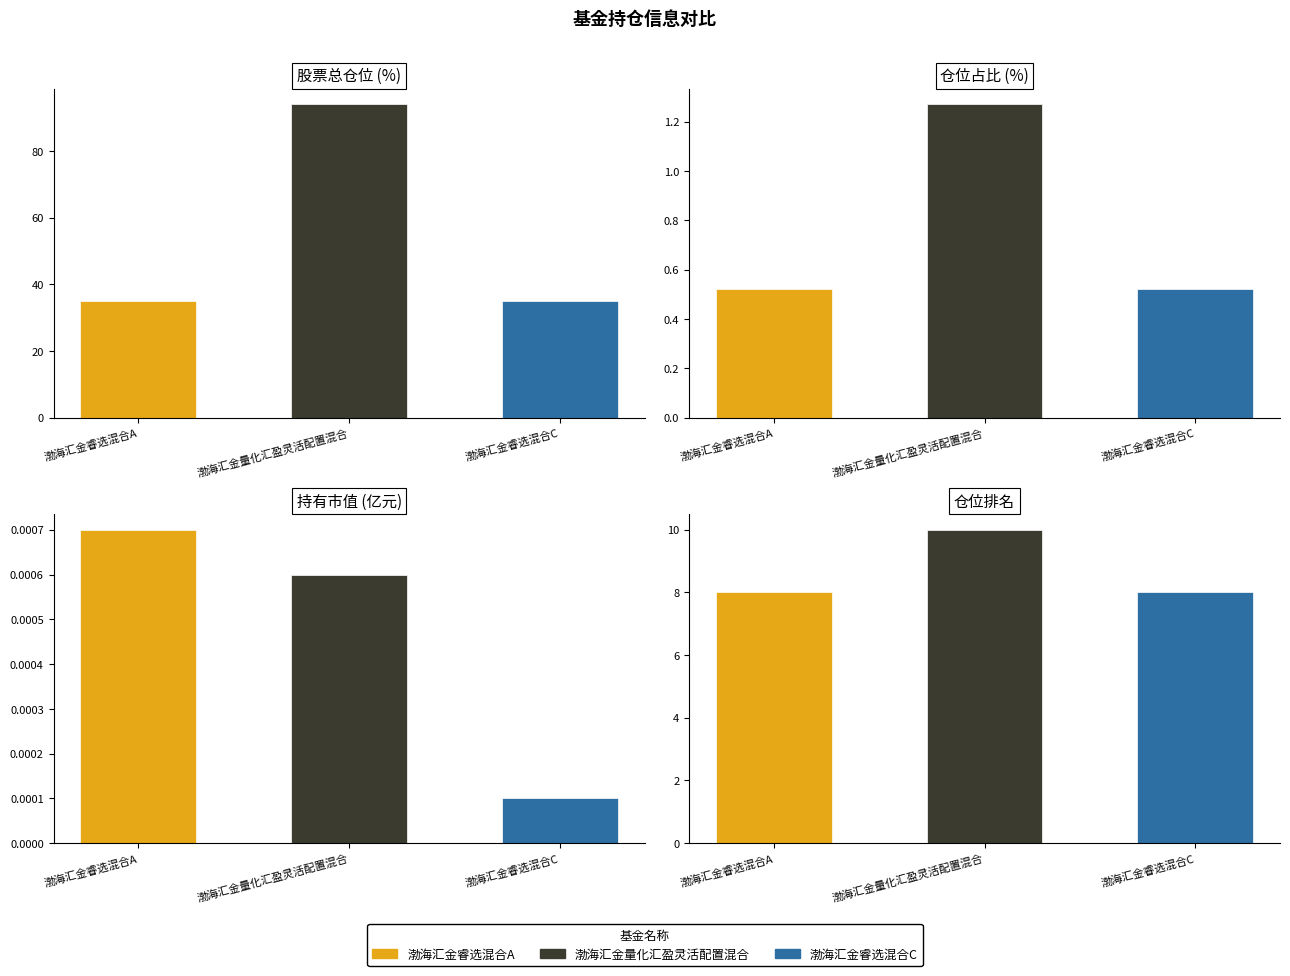

At how many categories does at least one series exceed 22?

3